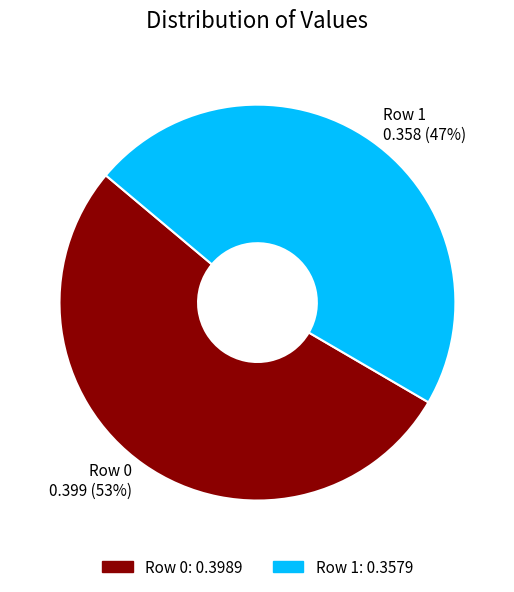

Count the number of slices in the pie.

2